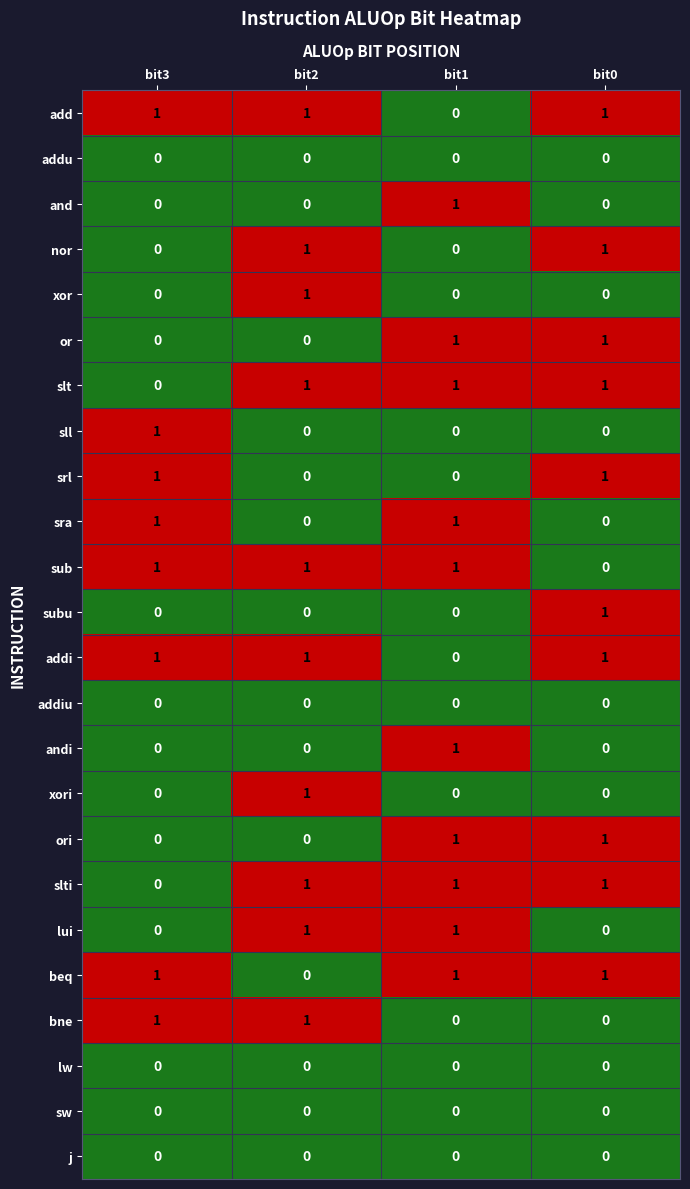

What is the total value across all series at bit0?

10